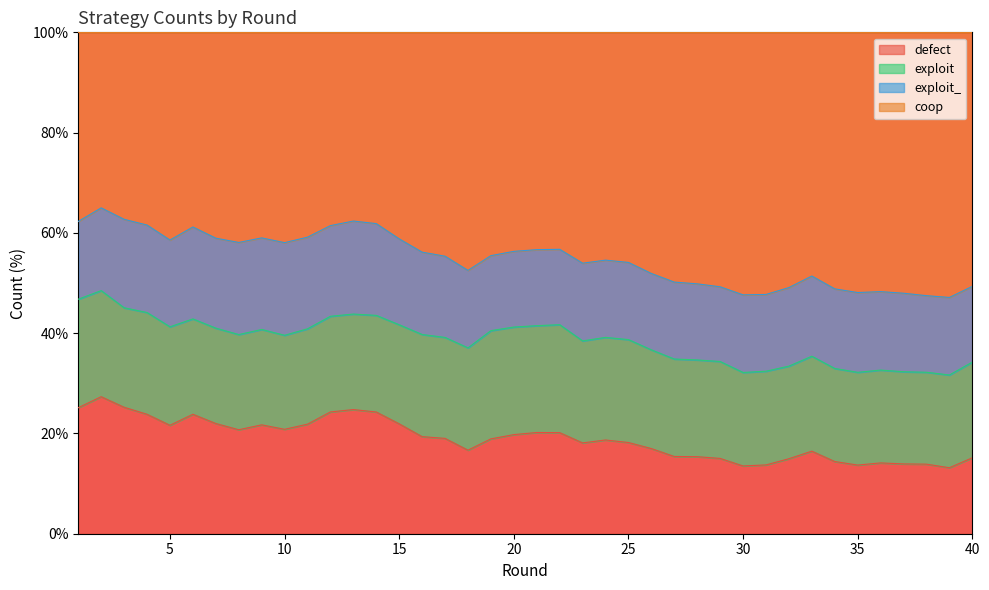

Between 13 and 34, which is larger?

13